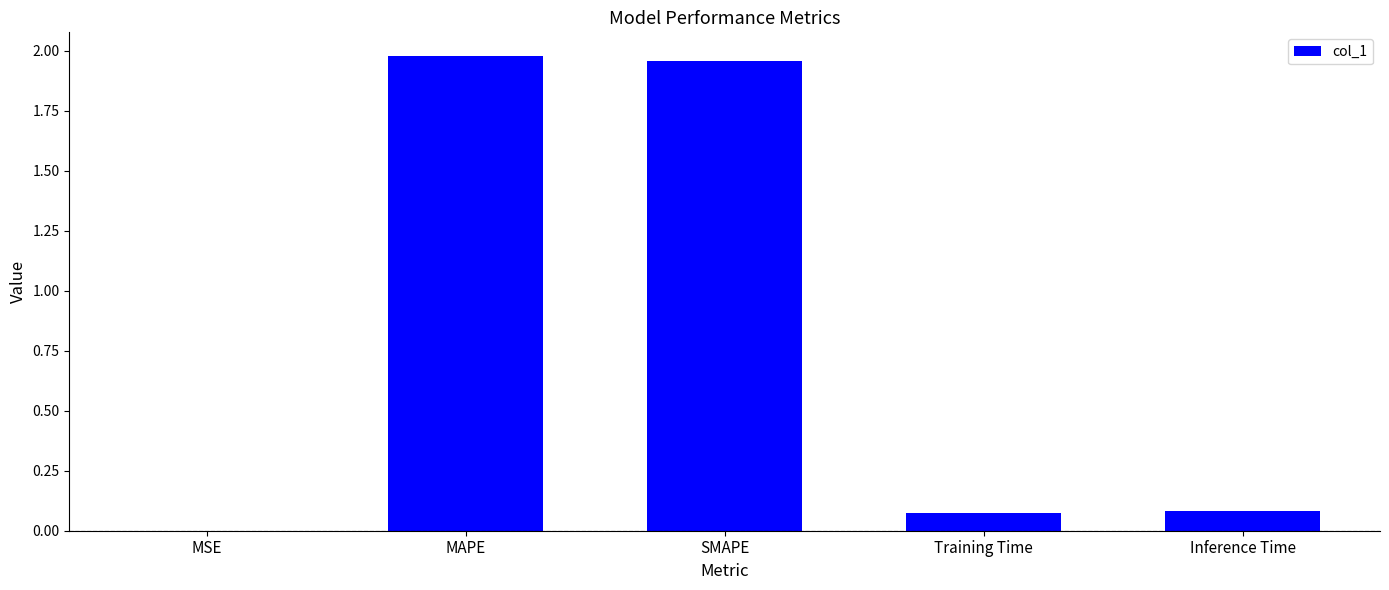

Is it true that the value at SMAPE is 3.1?

False